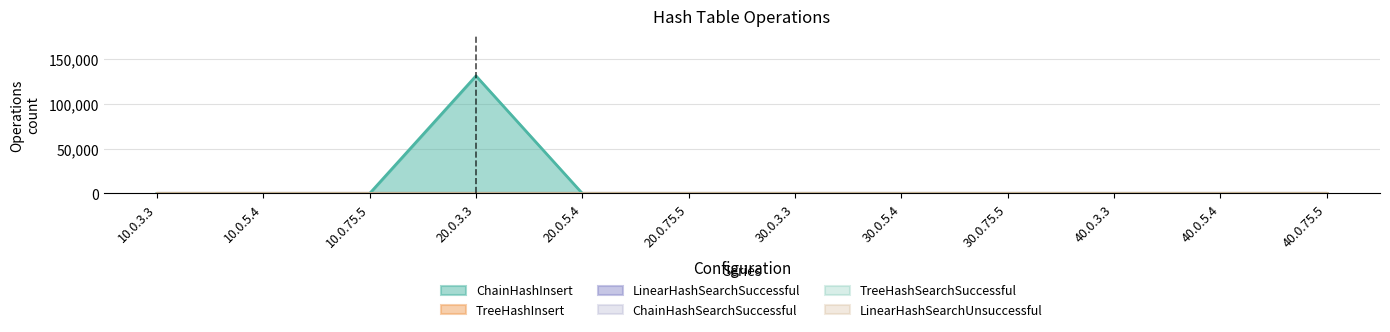

True or false: ChainHashInsert and TreeHashInsert cross at least once.

False